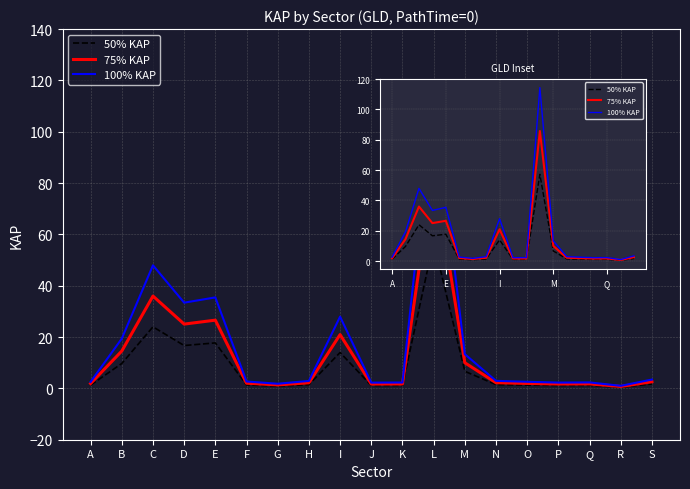

Which category has the highest value in the 100% KAP series?

L